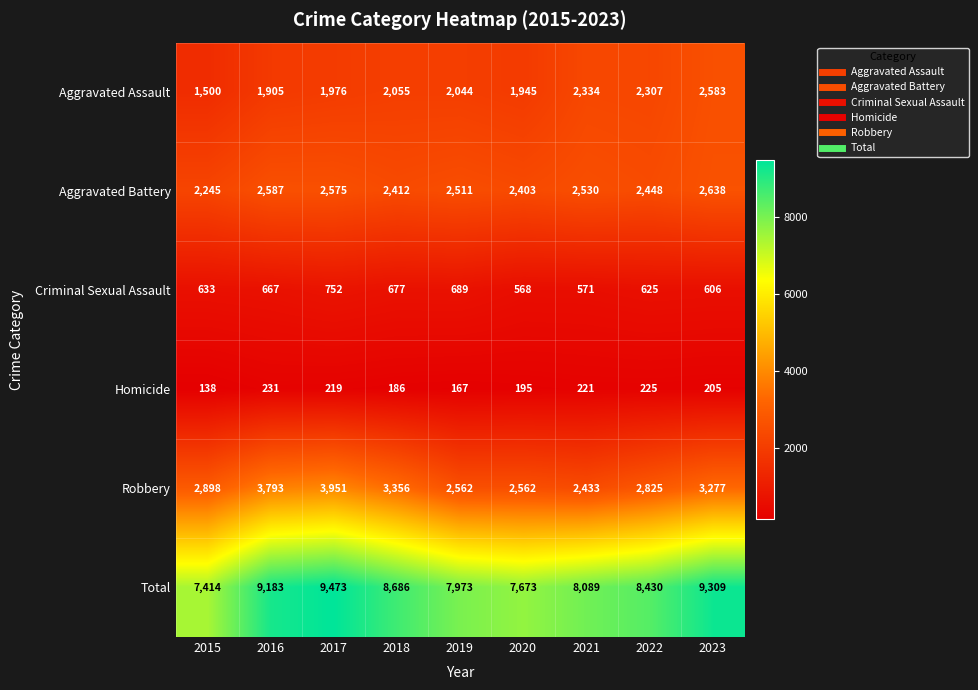

What is the difference between the Criminal Sexual Assault values at 2017 and 2021?

181